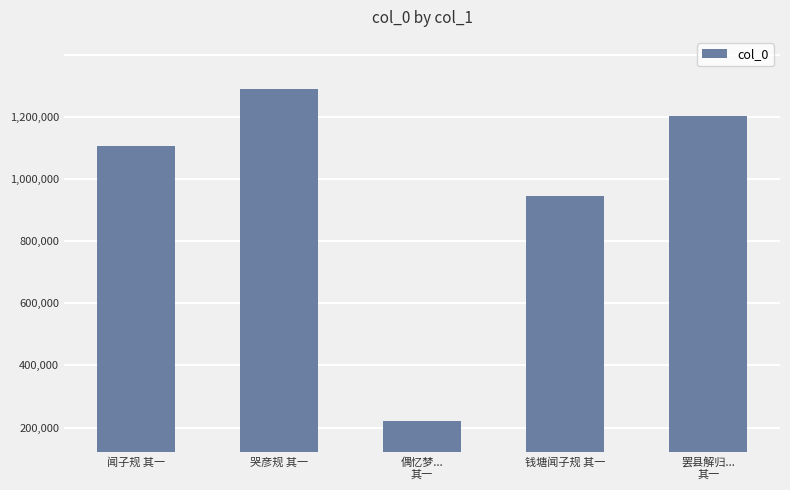

How many data points are less than 952441?

2